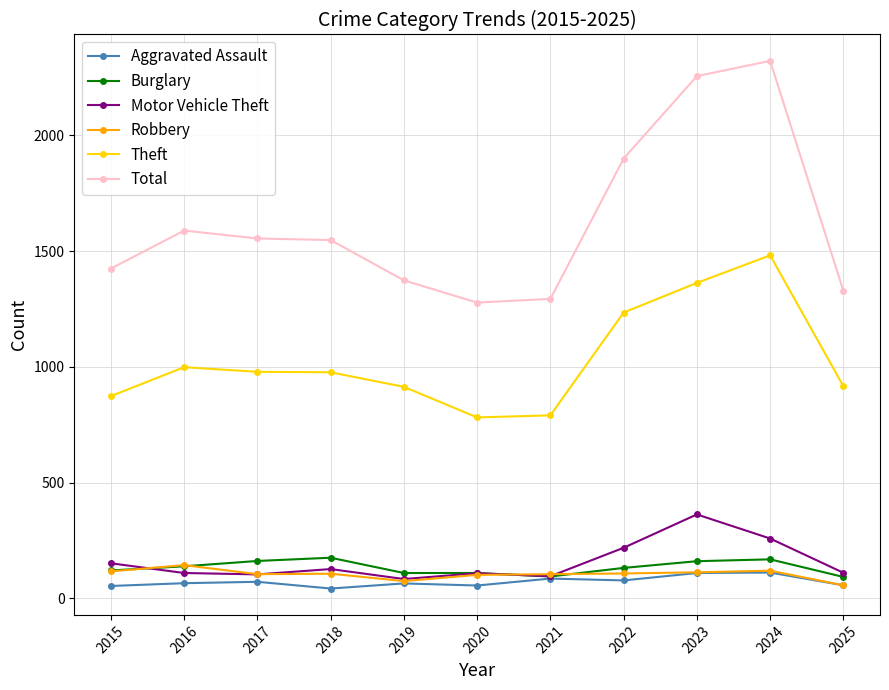

What is the difference between the maximum and minimum values in the Aggravated Assault series?

69